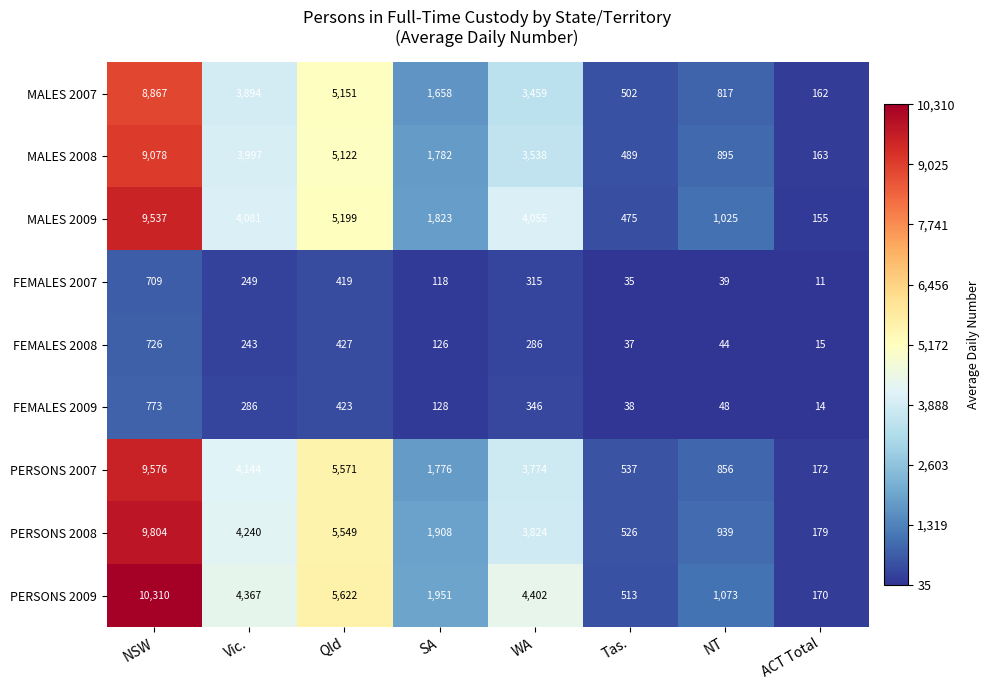

What is the difference between the maximum and minimum values in the MALES 2008 series?

8915